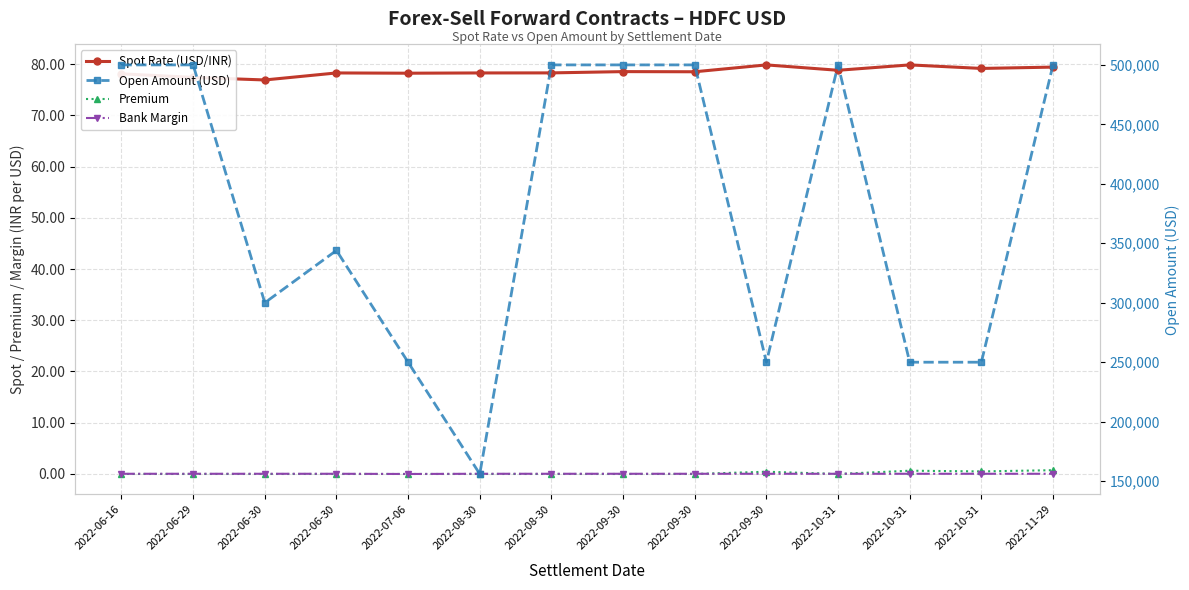

True or false: Open Amount (USD) and Bank Margin intersect in this chart.

False